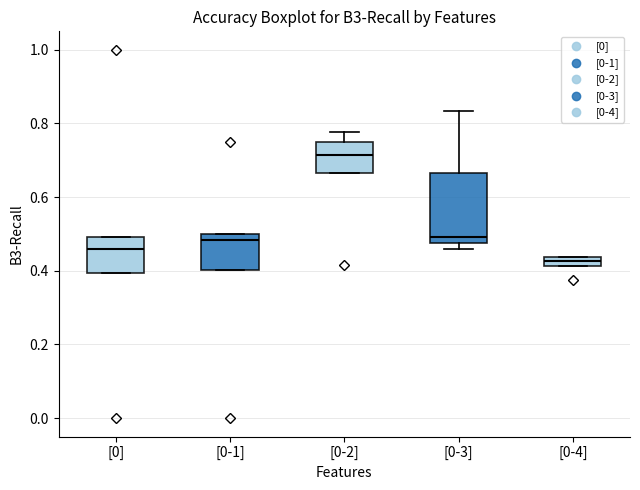

Where is the upper edge of the box for [0] on the y-axis? The values are not printed on the chart, so give them approximately, as read against the axis.

0.50